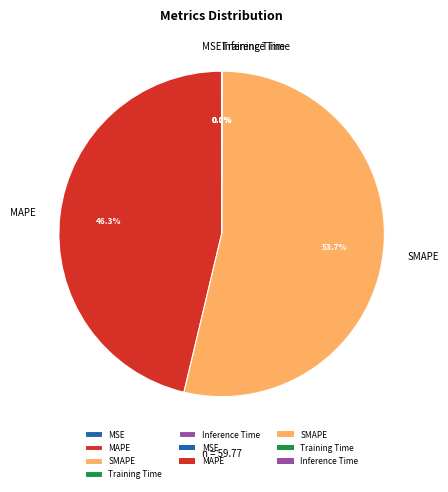

What is the largest slice in the pie chart?

SMAPE